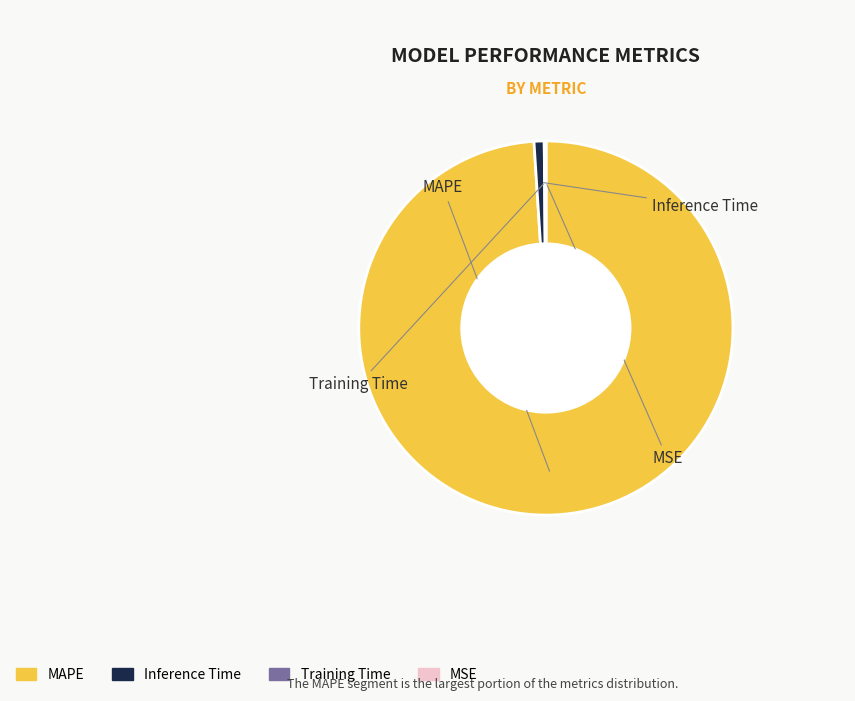

Which slice is the largest?

MAPE